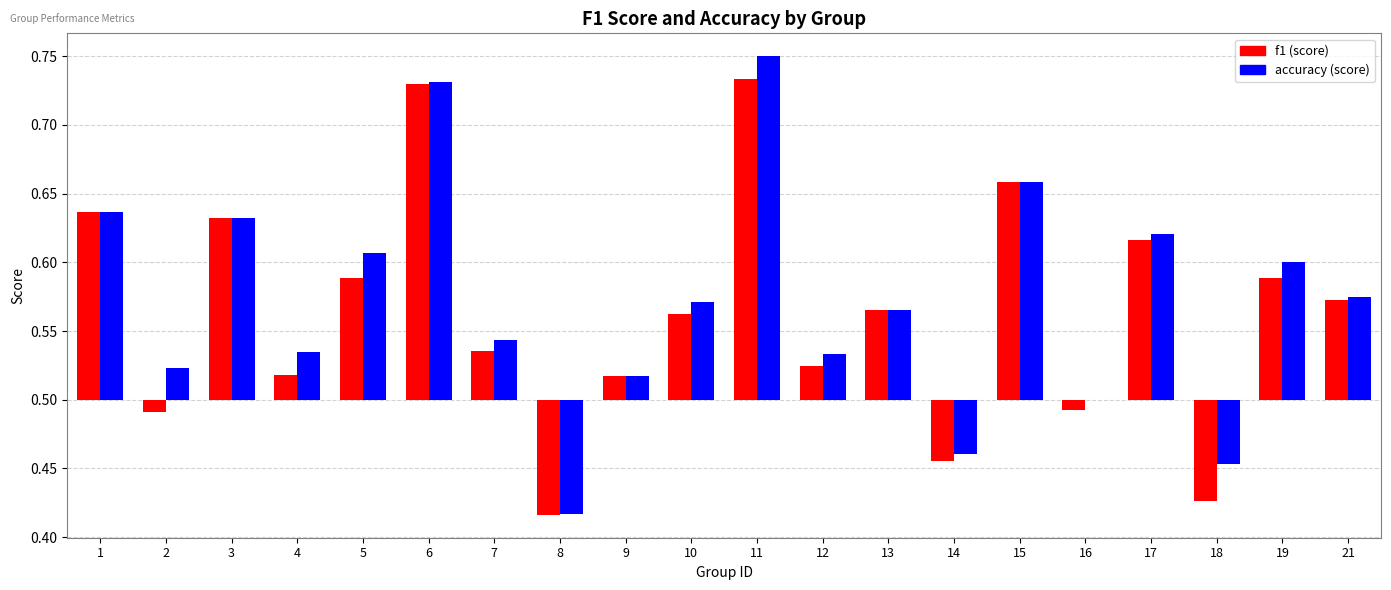

At 17, list the series in order from largest to smallest.

accuracy, f1